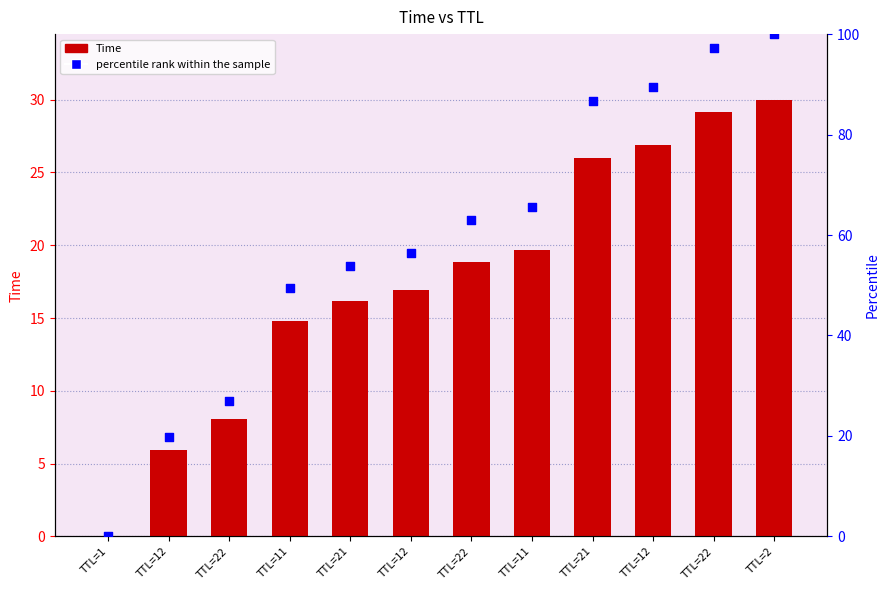

At how many categories does at least one series exceed 59?

6